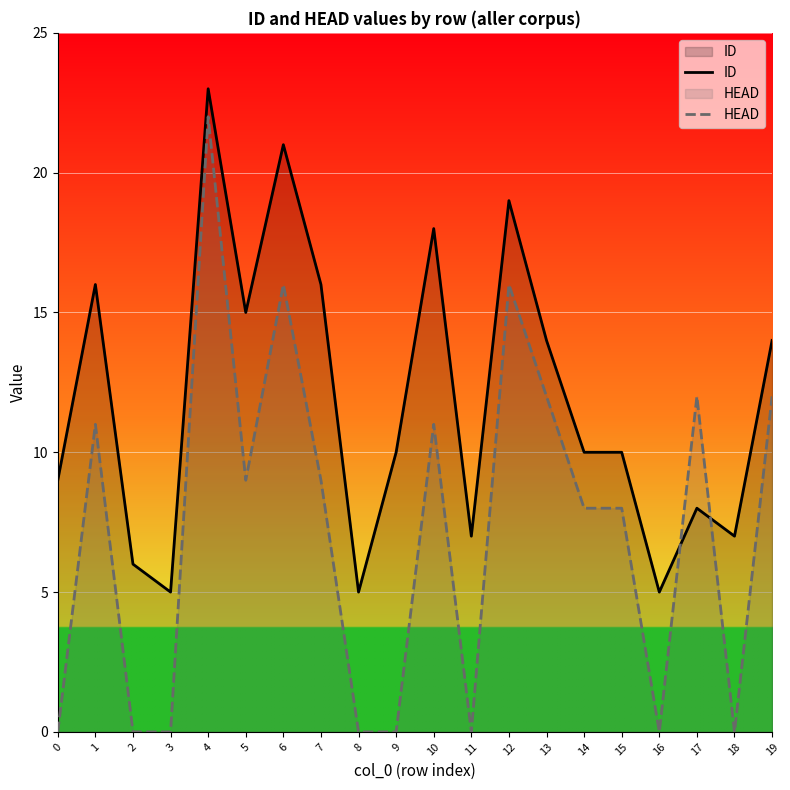

Reading left to right, transcribe all the data shown in this chart.

ID: 9	16	6	5	23	15	21	16	5	10	18	7	19	14	10	10	5	8	7	14
HEAD: 0	11	0	0	22	9	16	9	0	0	11	0	16	12	8	8	0	12	0	12